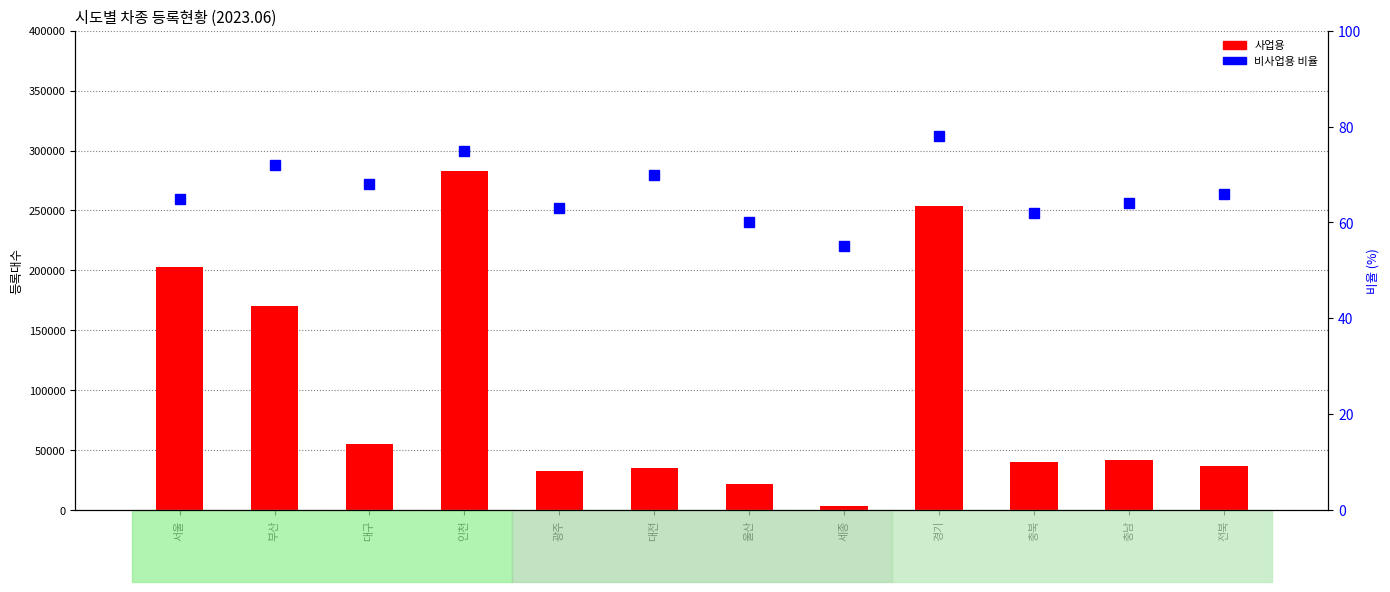

Reading left to right, transcribe all the data shown in this chart.

사업용: 서울=202888	부산=170188	대구=55025	인천=282813	광주=32773	대전=34938	울산=21810	세종=3630	경기=254112	충북=40014	충남=41632	전북=36620
비사업용 비율: 서울=65	부산=72	대구=68	인천=75	광주=63	대전=70	울산=60	세종=55	경기=78	충북=62	충남=64	전북=66